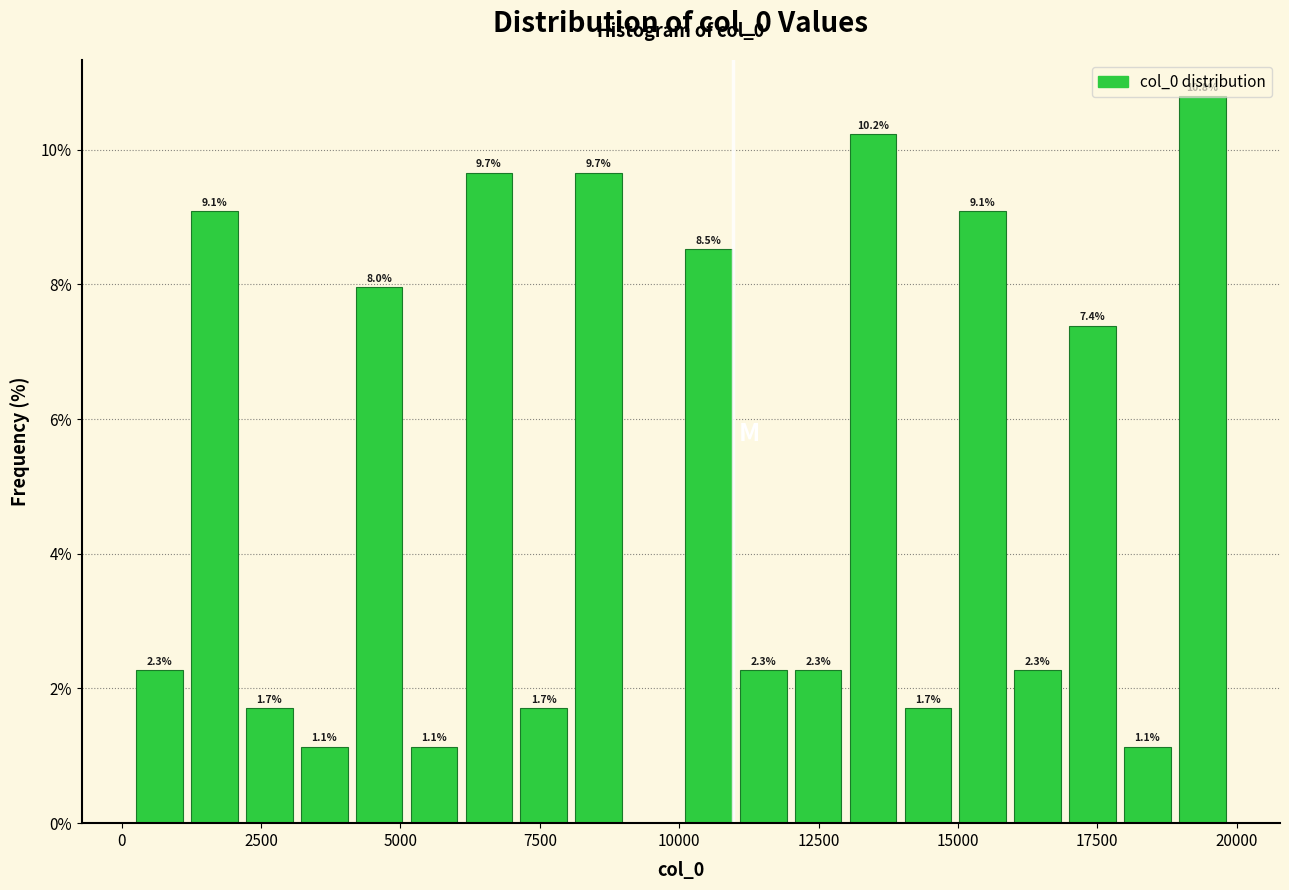

Around what value on the x-axis is the tallest bar? Give the approximate position of its centre, as read against the axis.

19500